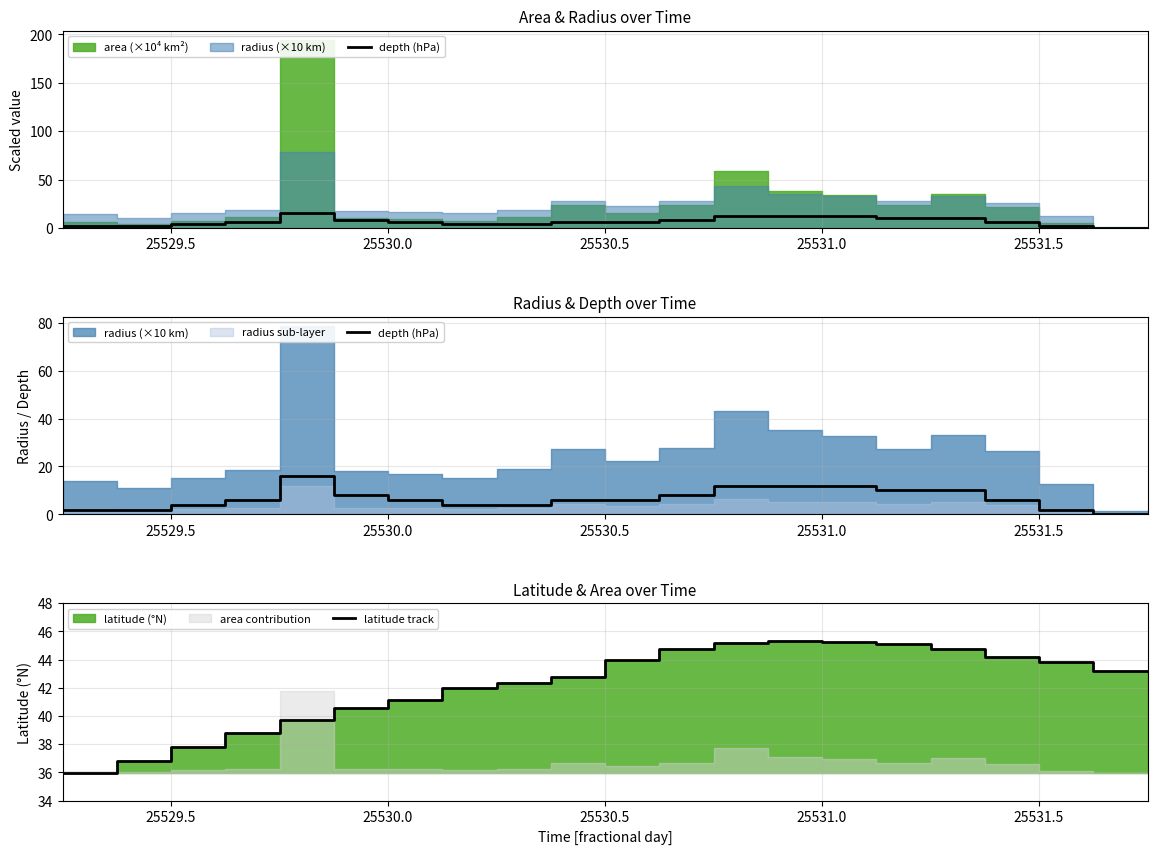

What is the difference between the second highest and second lowest values in the depth (hPa) series?

12.0